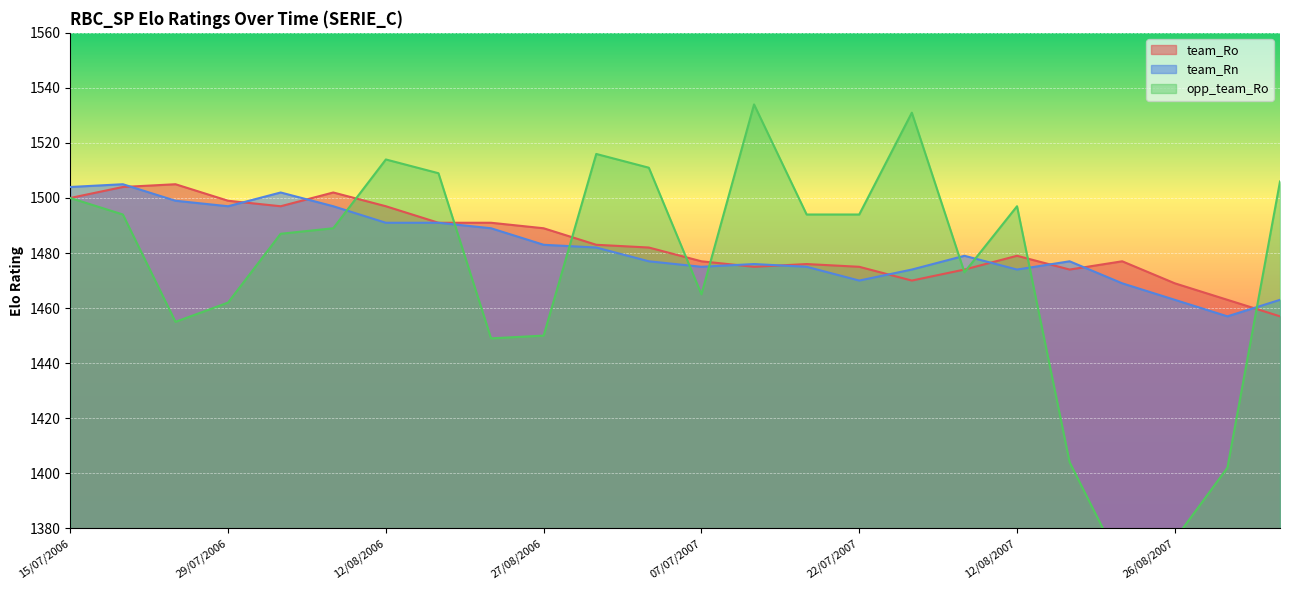

Which series has the largest total across all categories?

team_Ro